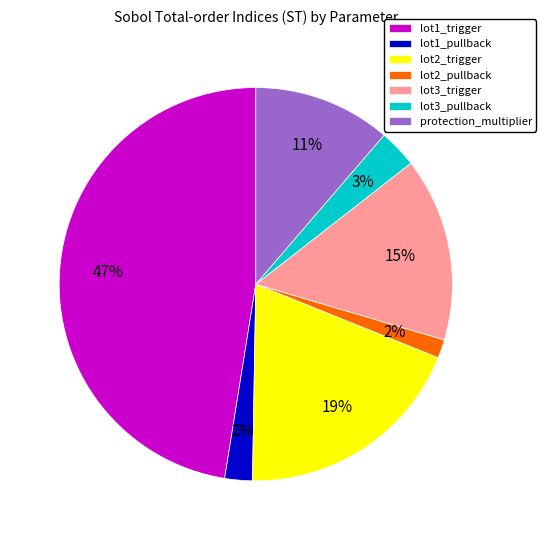

Is it true that lot2_pullback is 7% of the pie?

False